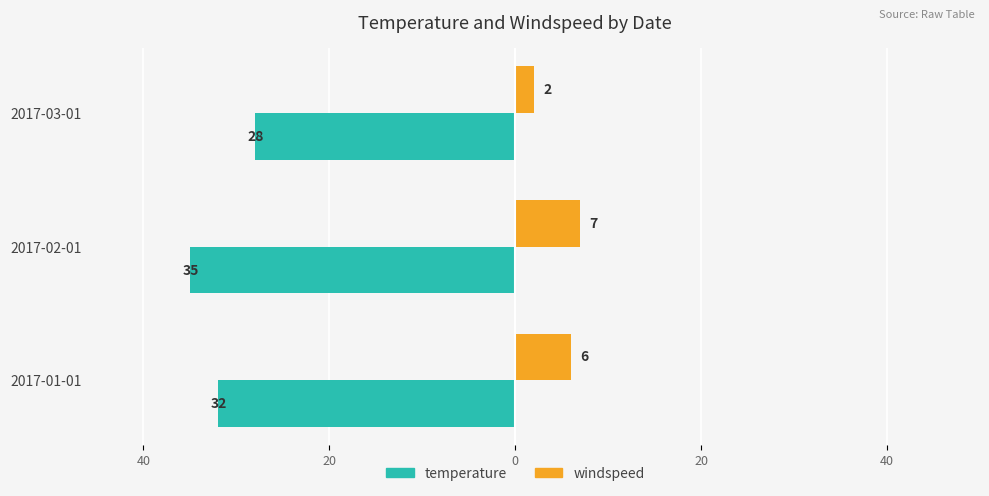

What is the value of the temperature bar at the 3rd from the left?

-28